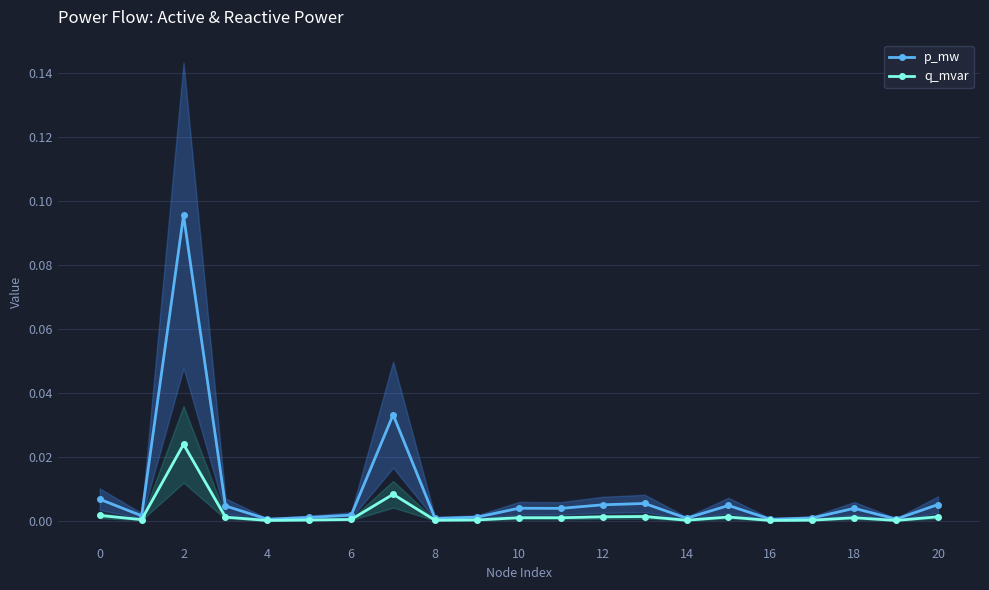

What is the label of the 7th point from the right?

14